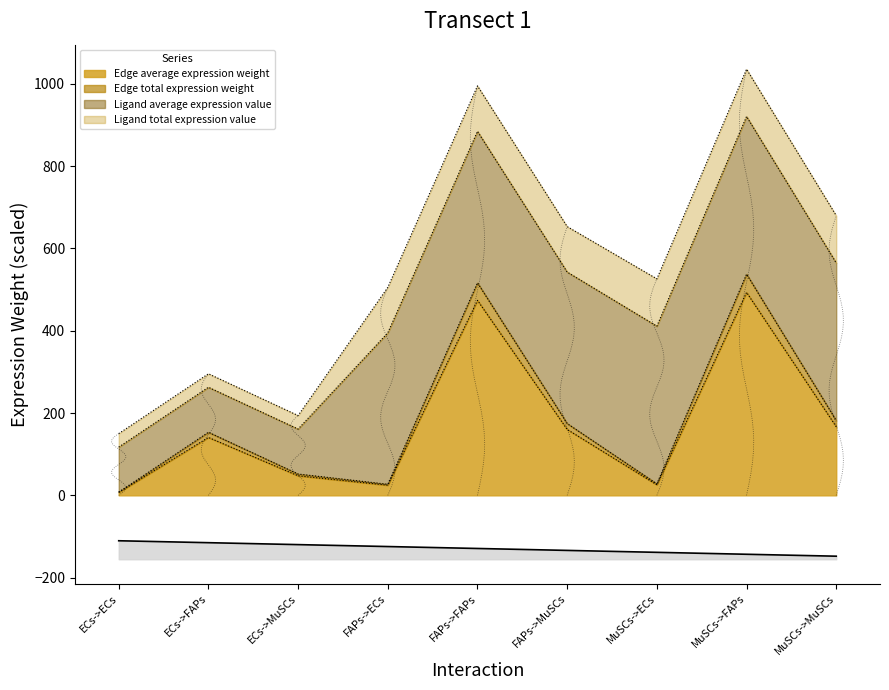

What is the difference between the second highest and second lowest values in the Edge average expression weight series?

449.0